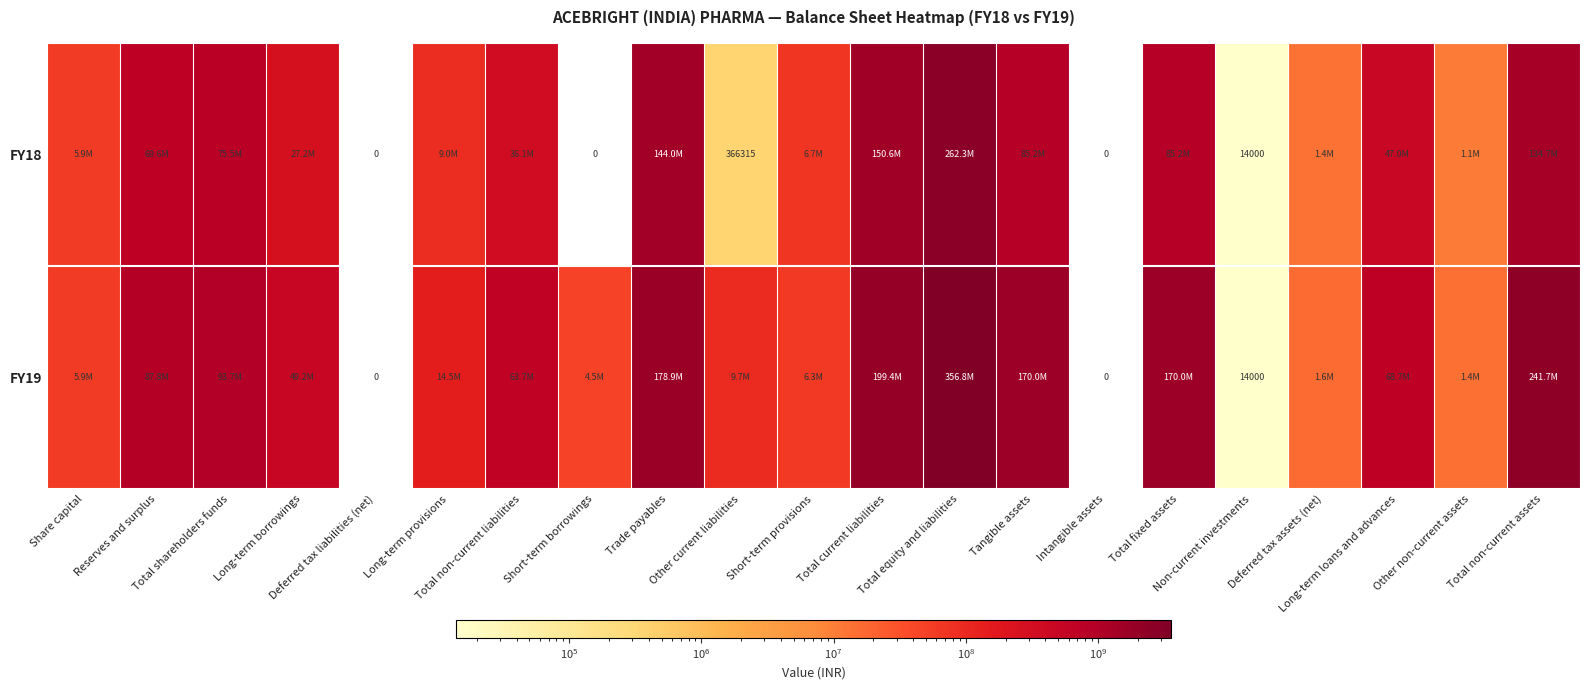

Which category has the lowest value across all series?

Deferred tax liabilities (net)